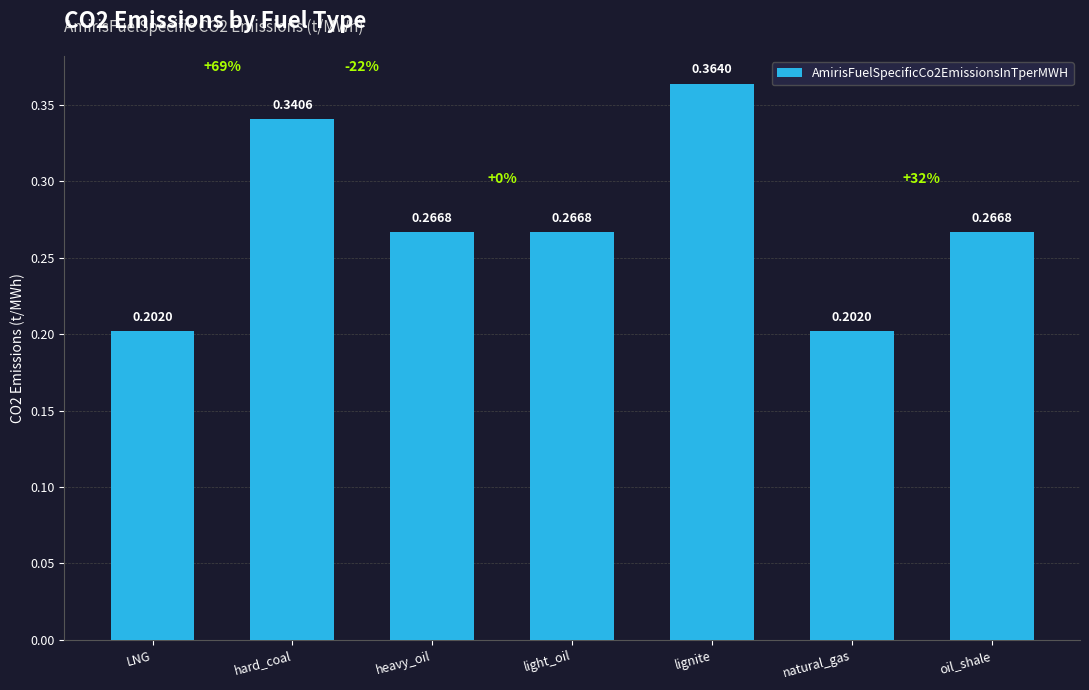

At which category does the chart reach its peak across all series?

lignite